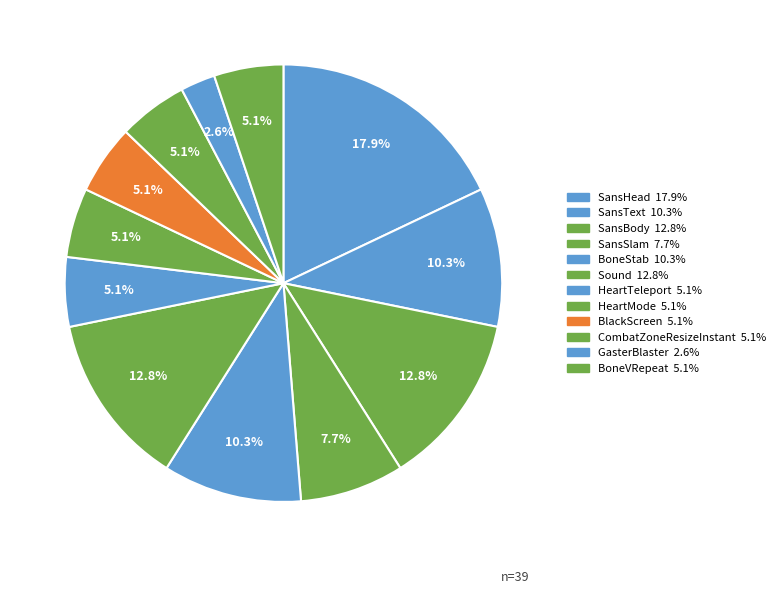

What portion of the pie excludes BoneVRepeat?

94.9%